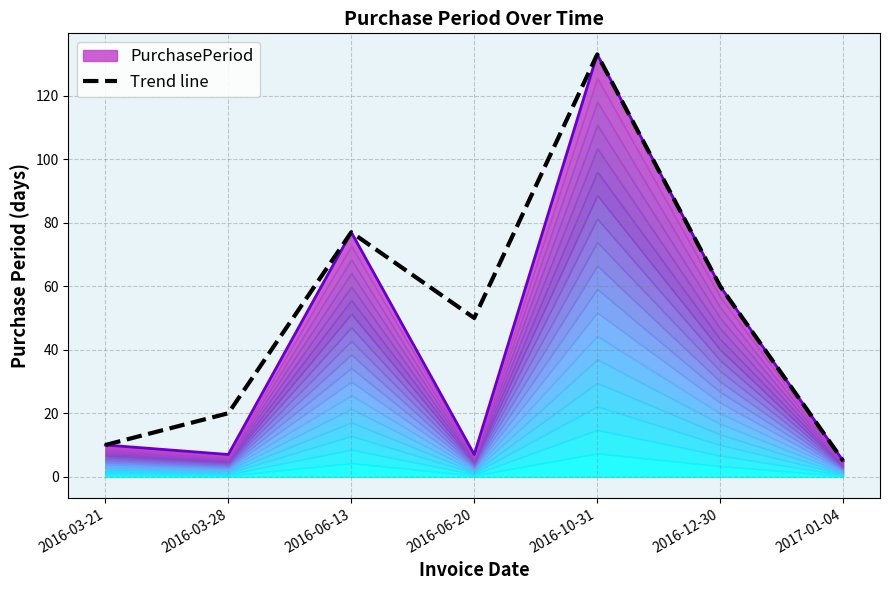

What is the sum of the values at 2016-10-31 and 2016-12-30?

193